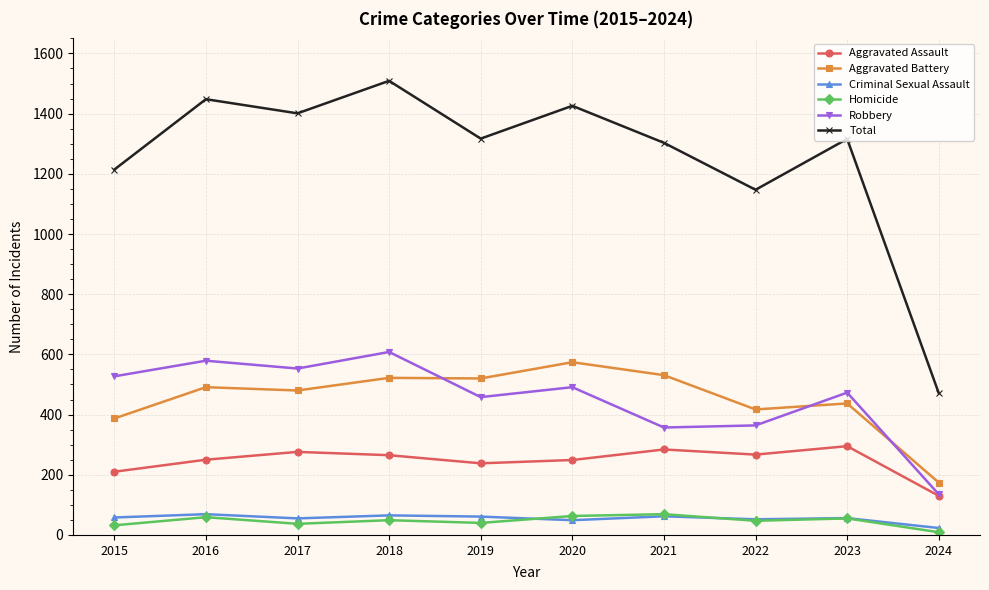

True or false: Aggravated Battery and Homicide cross at least once.

False